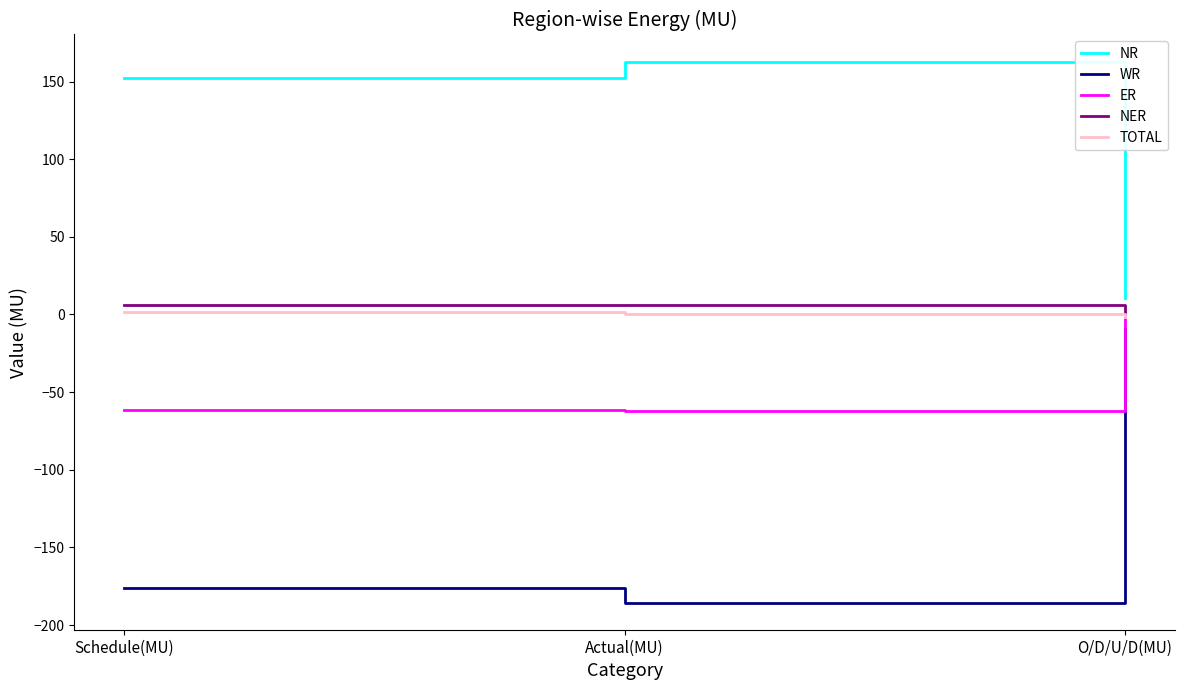

The value of ER at Schedule(MU) is -102.0. True or false?

False